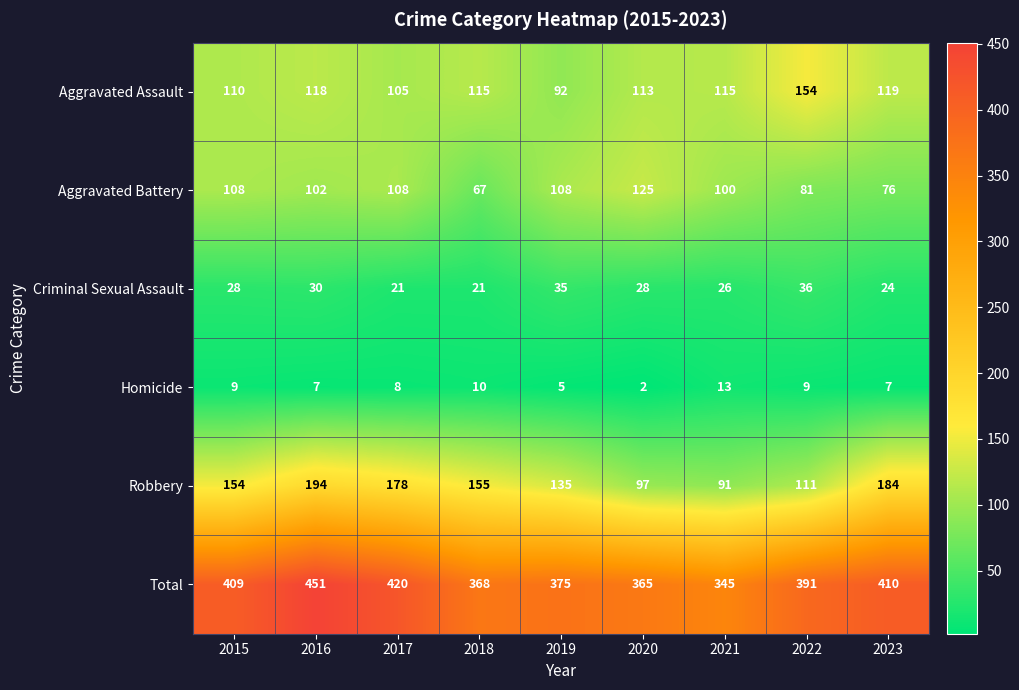

How many series are shown in this chart?

6